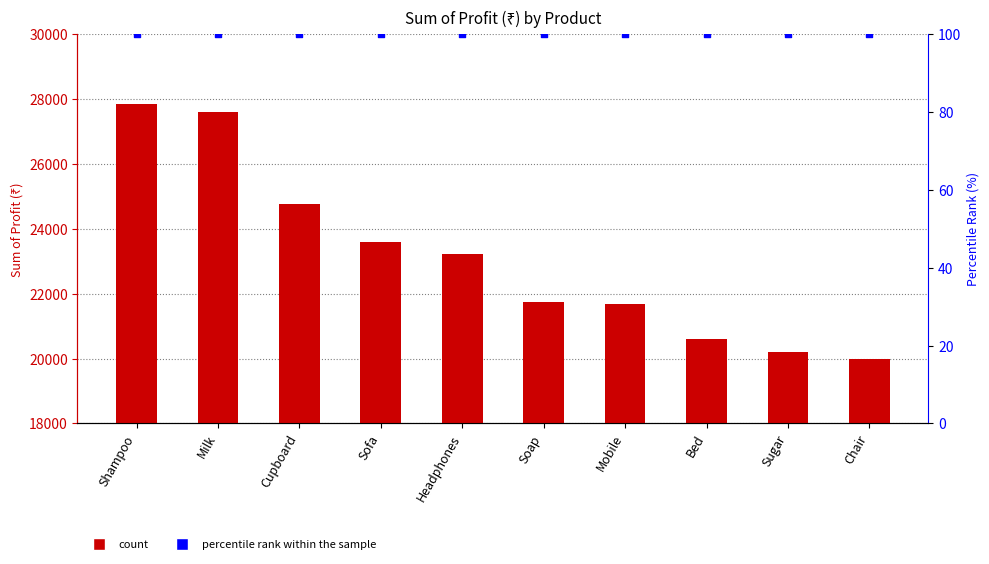

Which series has the largest total across all categories?

Sum of Profit (₹)